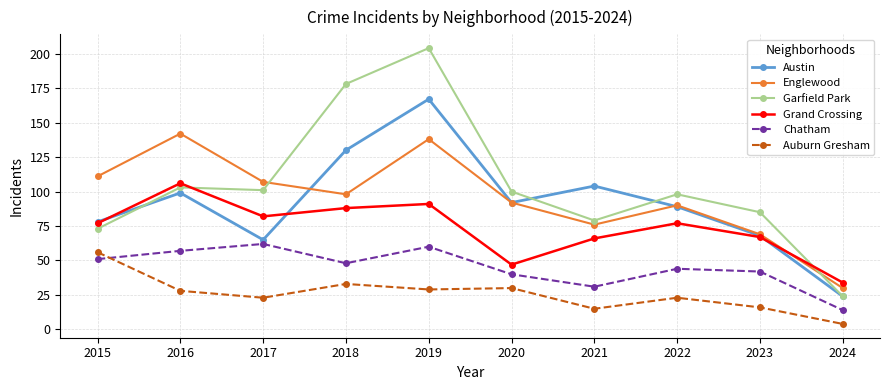

Which series has the largest total across all categories?

Garfield Park